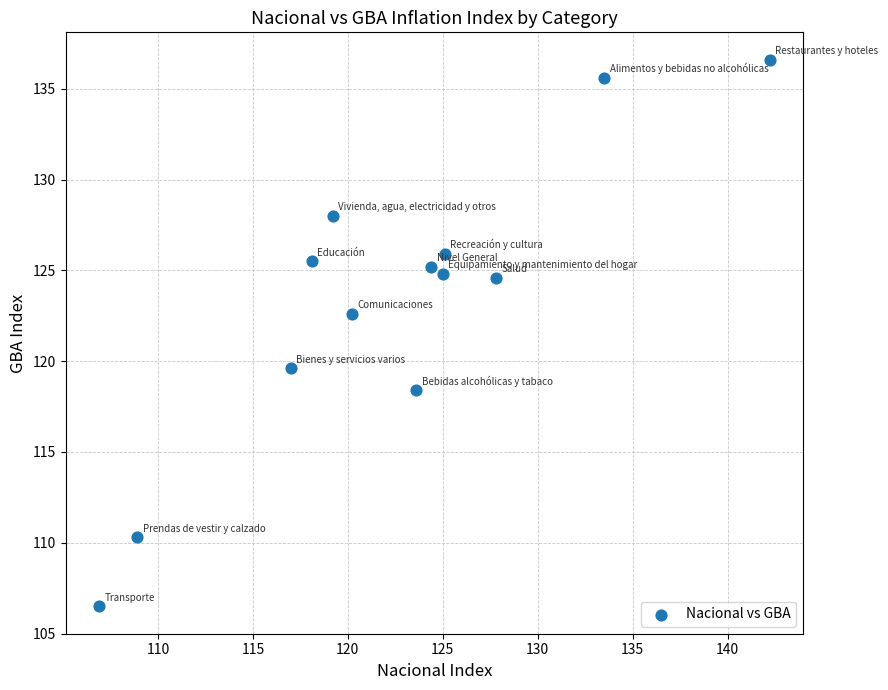

What is the range of Y values (max minus min)?

30.1